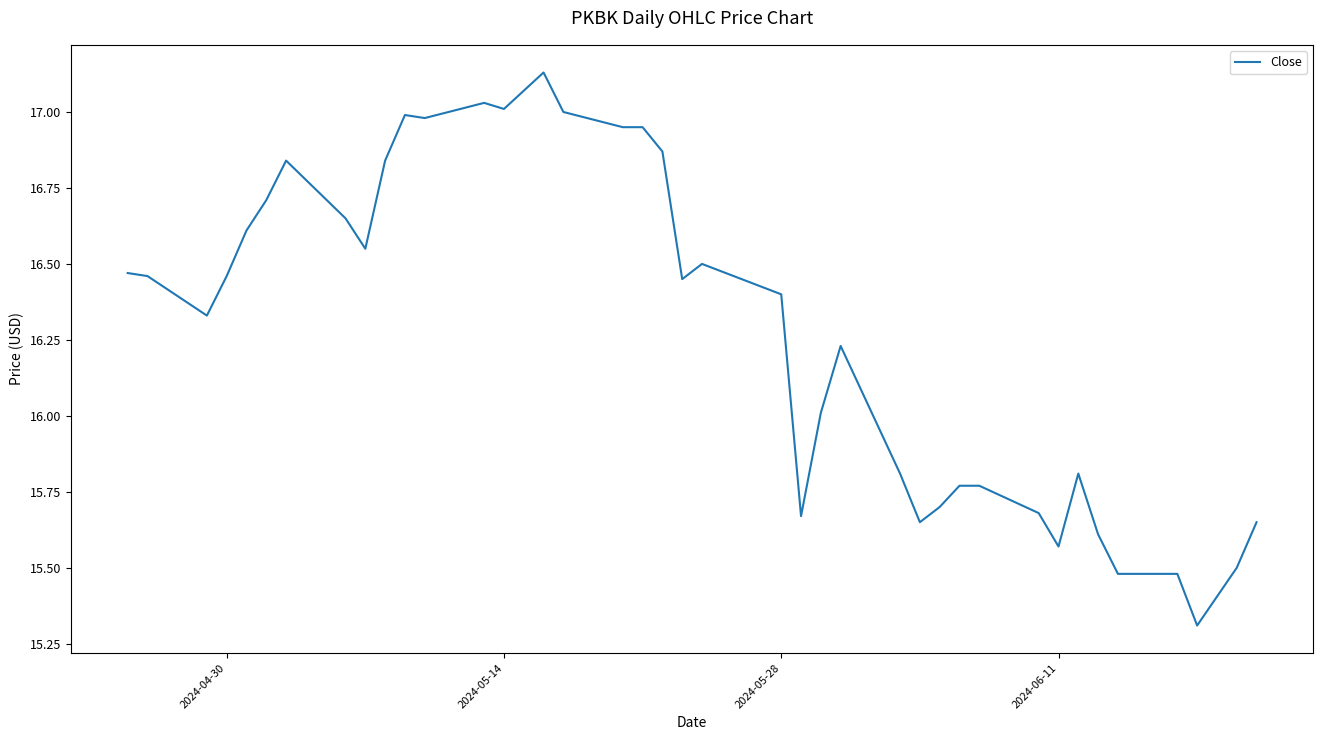

How many values are below 16?

15